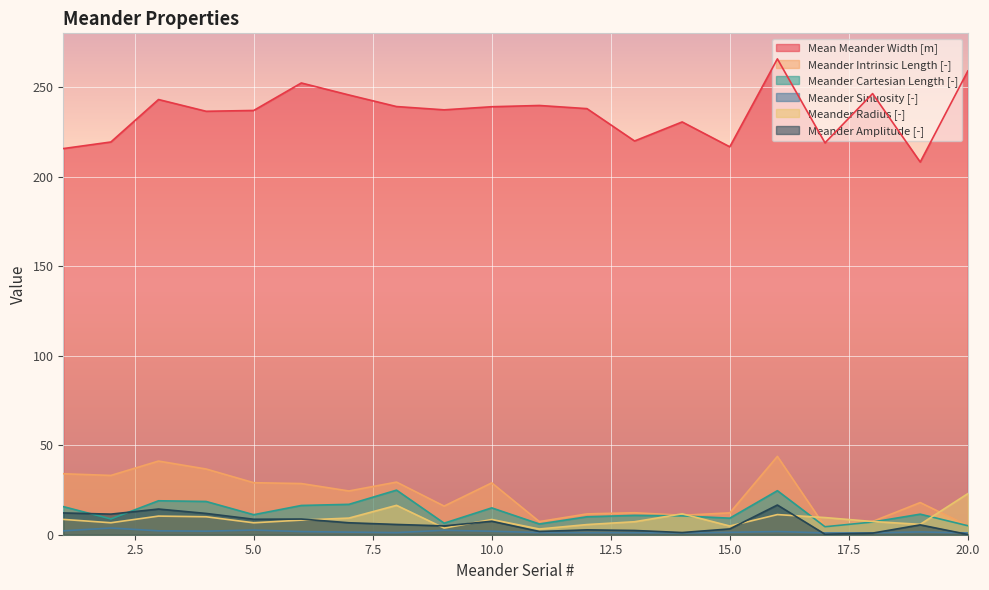

How many interior local peaks does the Meander Amplitude [-] series have?

6